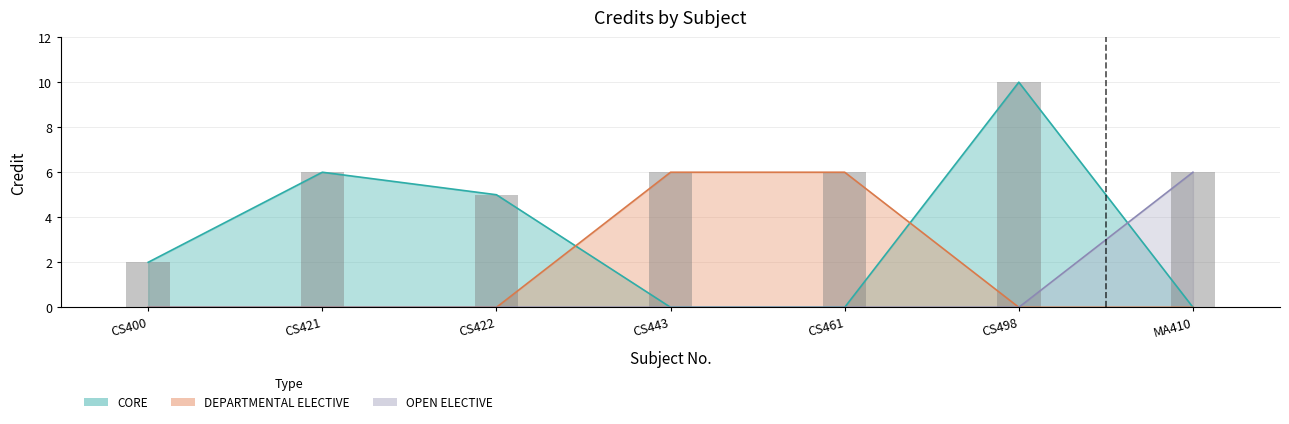

What is the value of the 7th bar from the left?

6